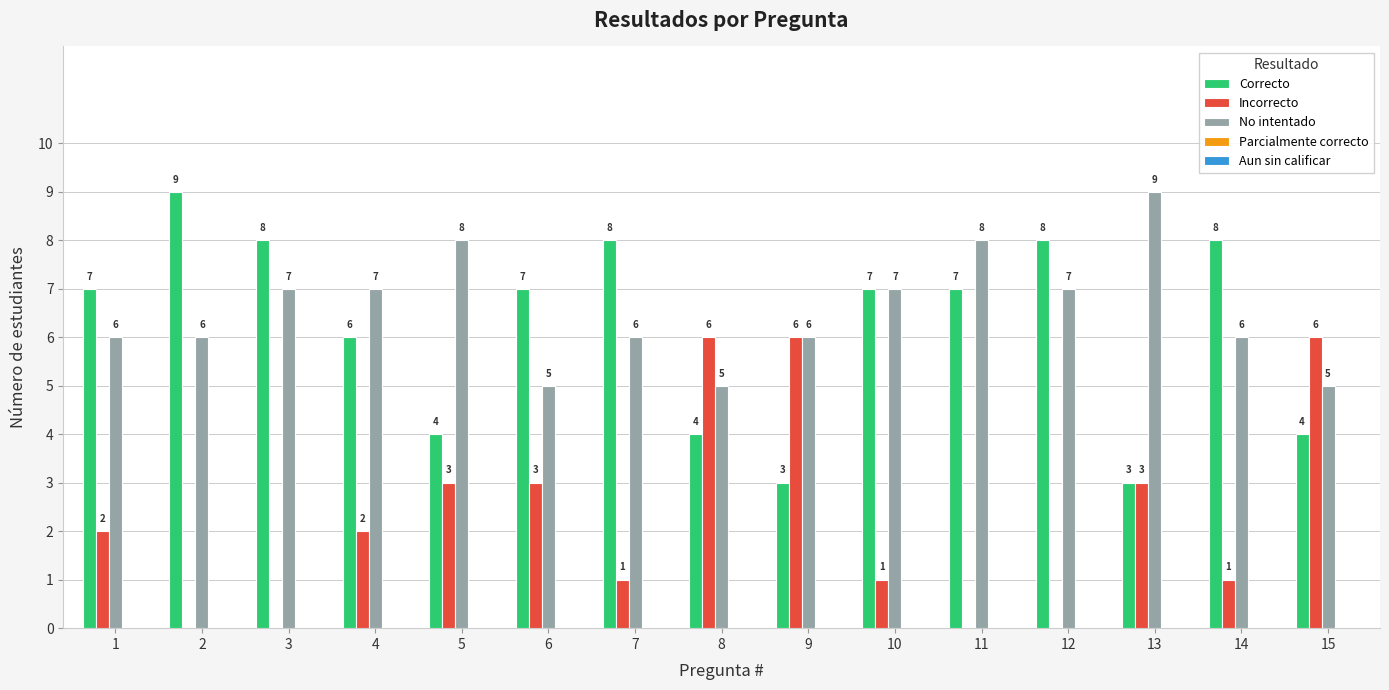

Count the number of categories in the chart.

15